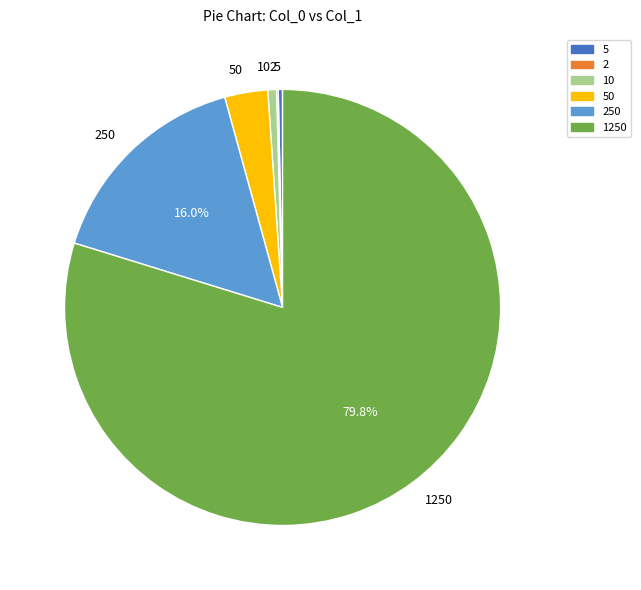

Between 10 and 50, which is larger?

50